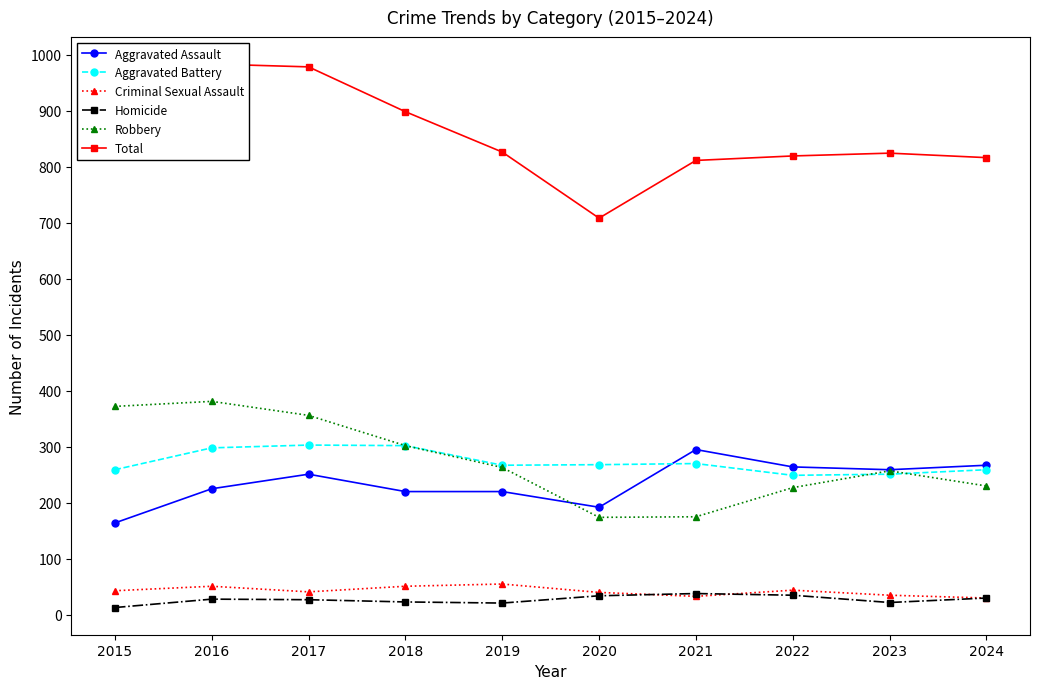

How many data points in Robbery are above 263?

4